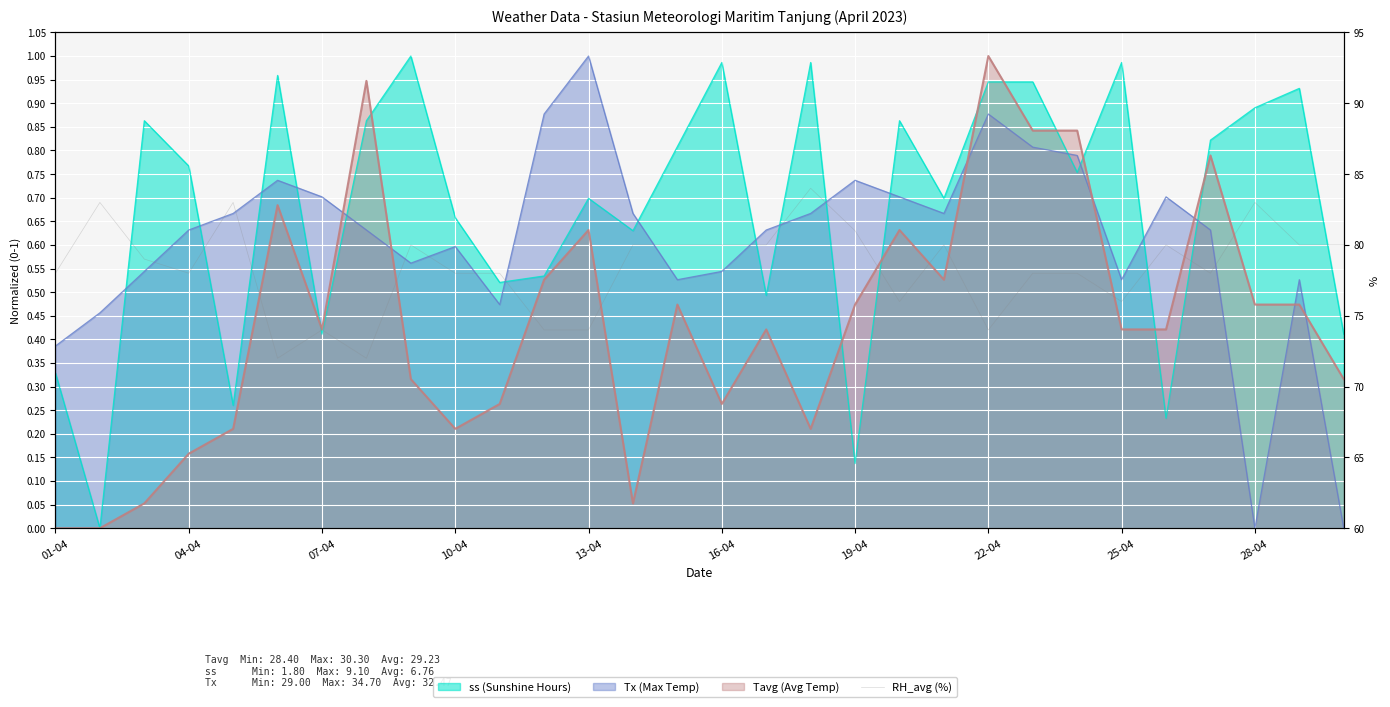

The value at 11 is 74. True or false?

True